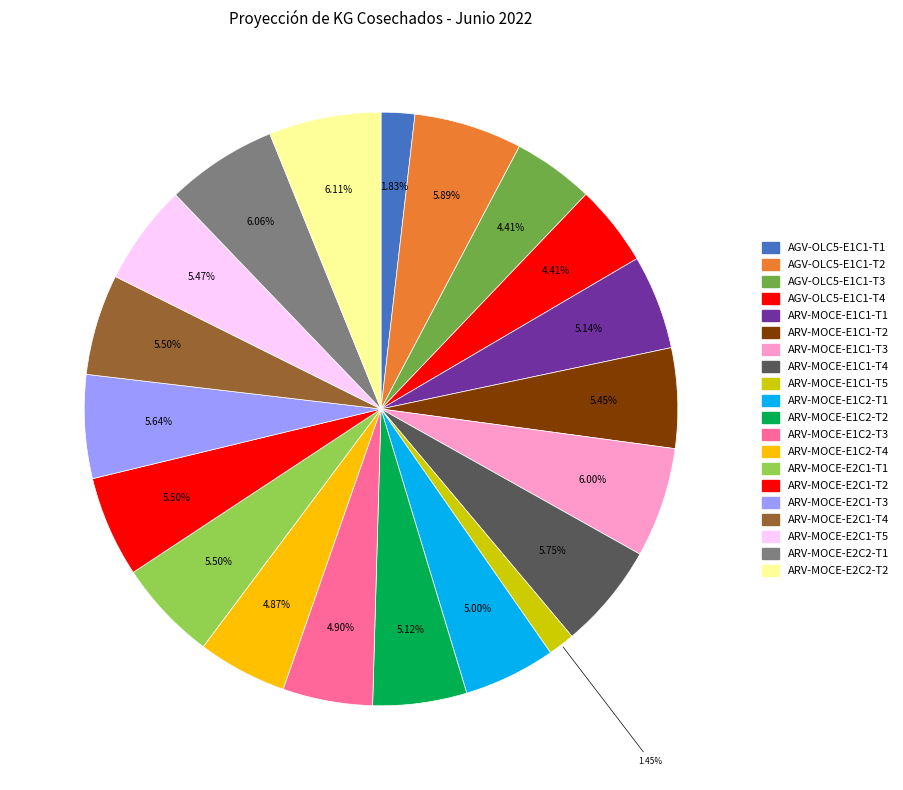

Which category has the smallest portion of the pie?

ARV-MOCE-E1C1-T5